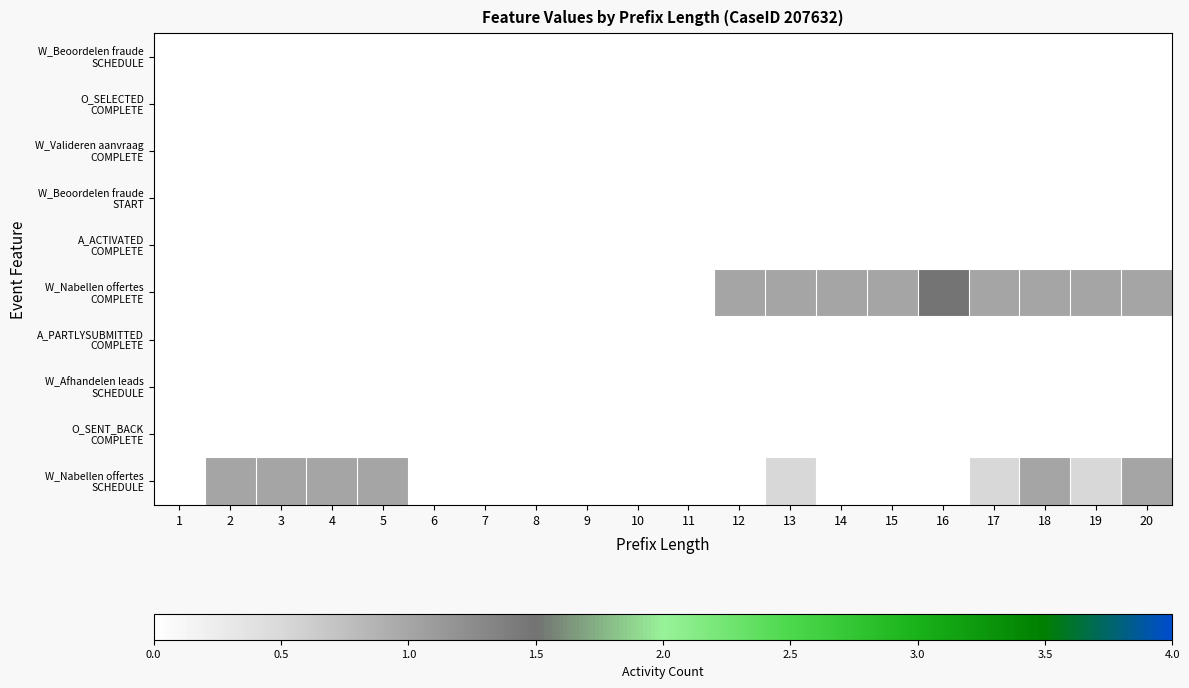

Which series has the largest total across all categories?

W_Nabellen offertes COMPLETE